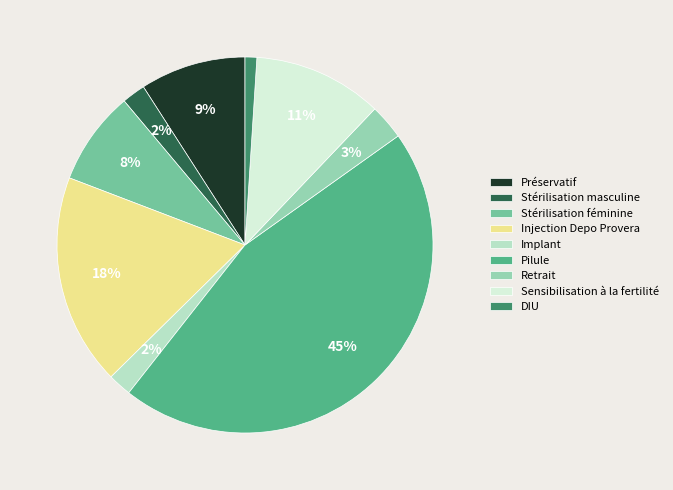

Is it true that Pilule is 55% of the pie?

False